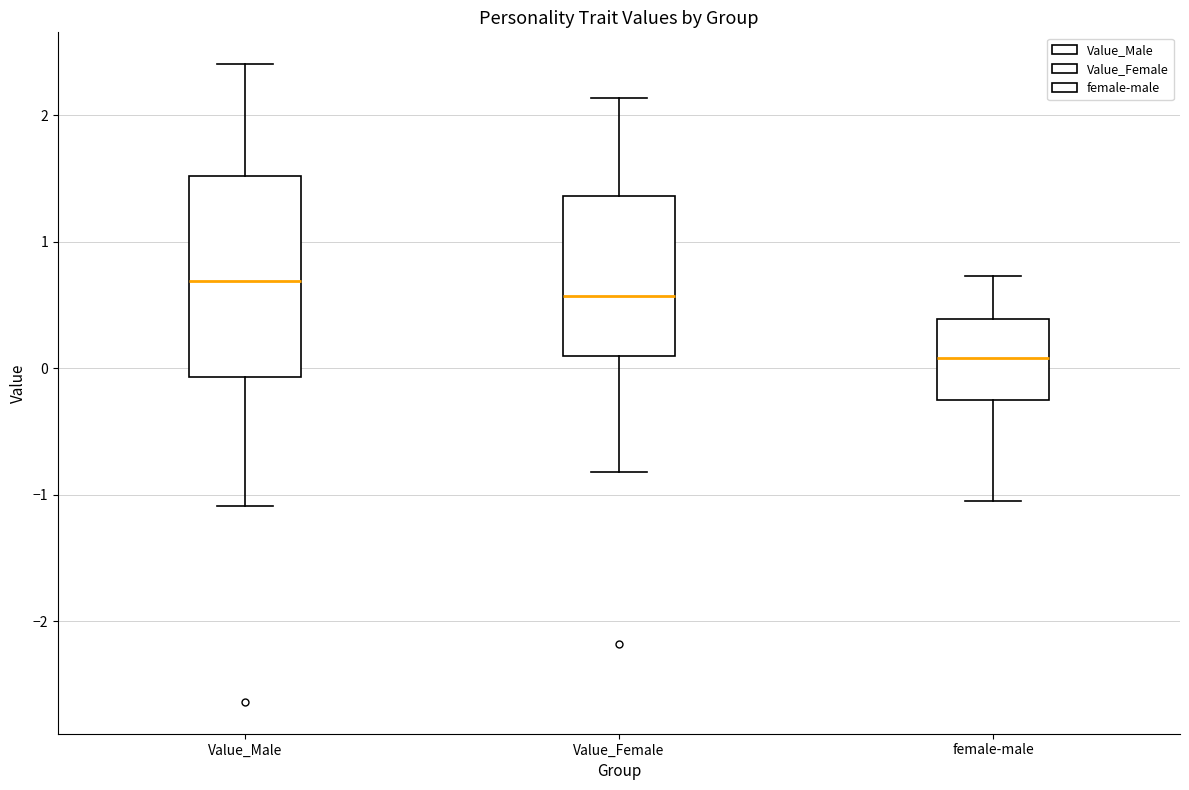

Where is the lower edge of the box for Value_Male on the y-axis? The values are not printed on the chart, so give them approximately, as read against the axis.

-0.1